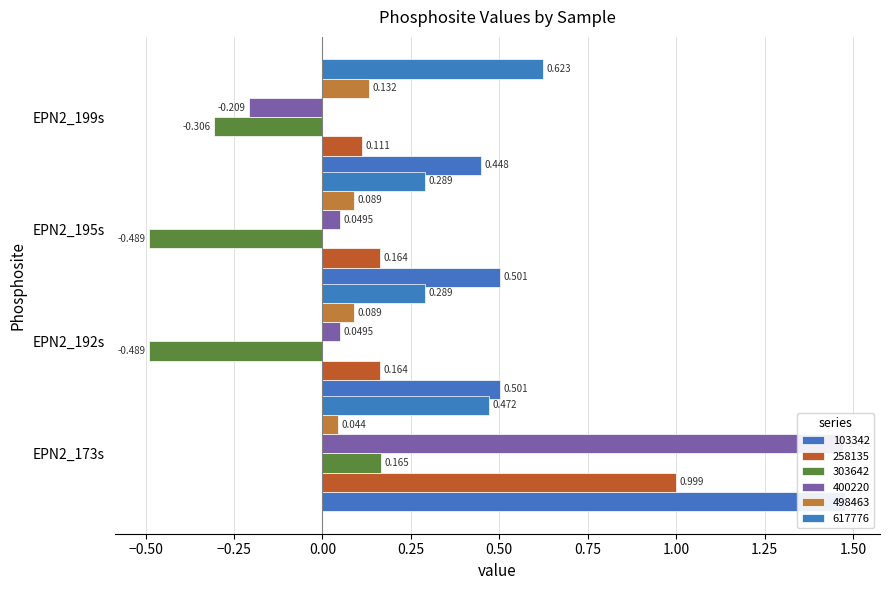

Reading left to right, transcribe all the data shown in this chart.

103342: 1.5	0.5	0.5	0.4
258135: 1.0	0.2	0.2	0.1
303642: 0.2	-0.5	-0.5	-0.3
400220: 1.5	0.0	0.0	-0.2
498463: 0.0	0.1	0.1	0.1
617776: 0.5	0.3	0.3	0.6